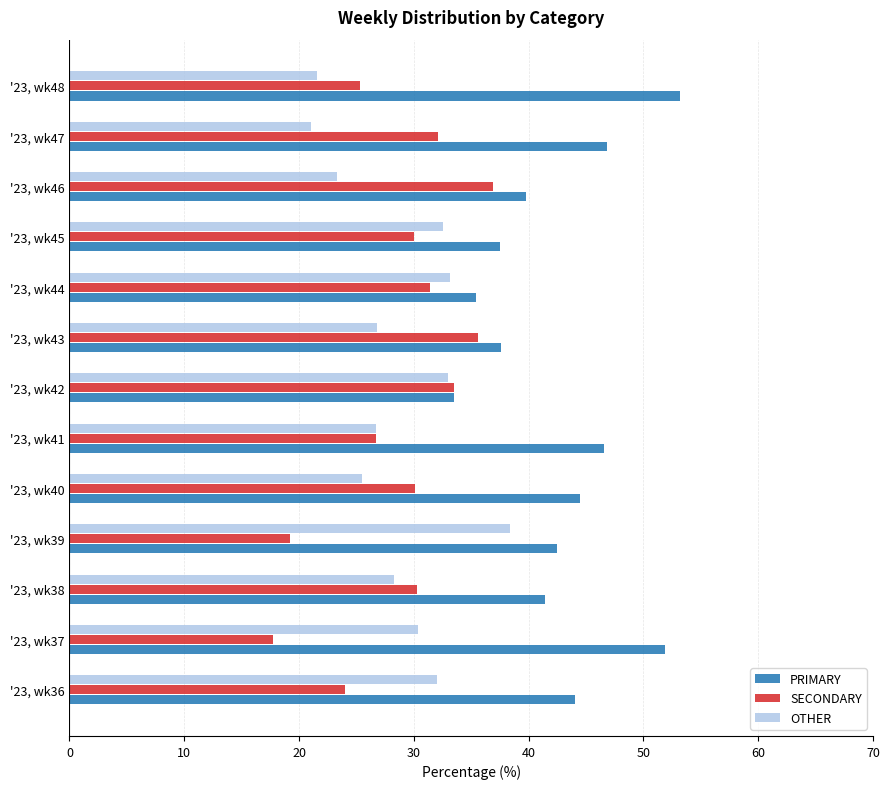

List the series in order of their peak value, highest first.

PRIMARY, OTHER, SECONDARY